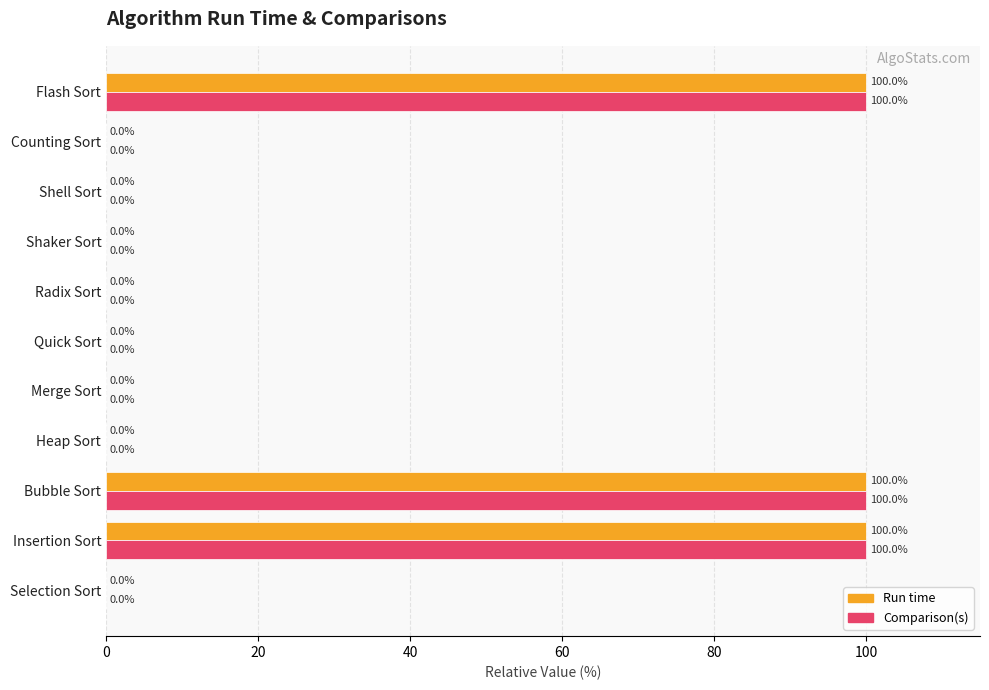

What are all the series names shown in the legend?

Run time, Comparison(s)